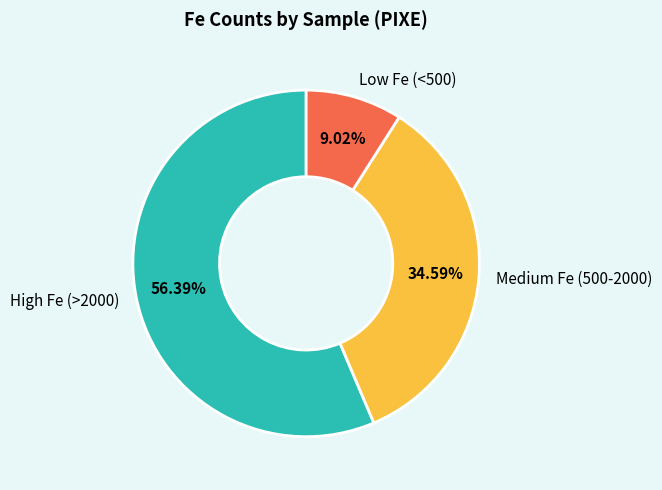

Do Low Fe (<500) and Medium Fe (500-2000) together represent more than half of the pie?

No